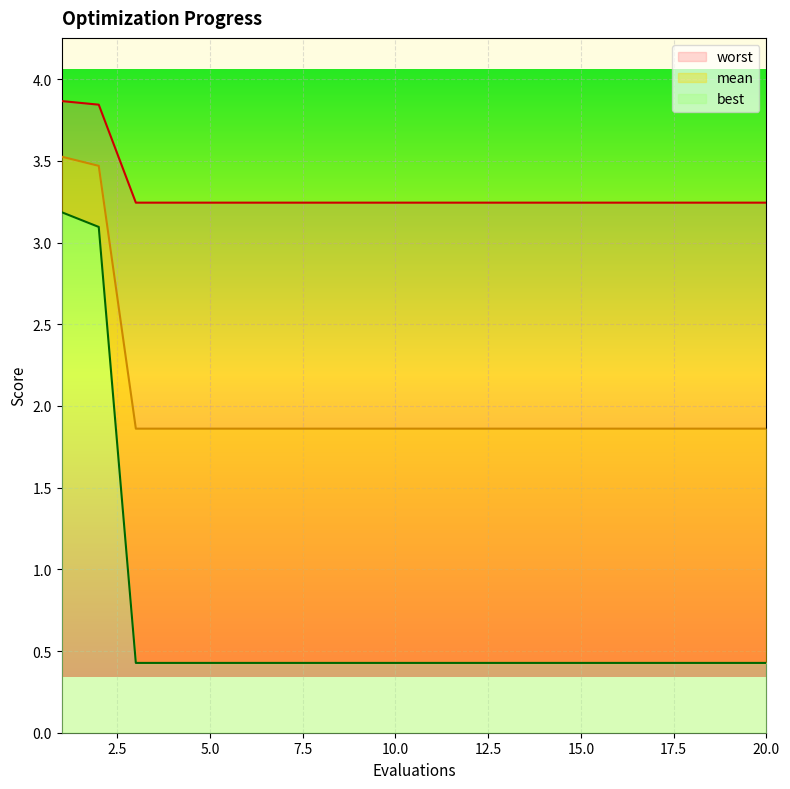

Reading left to right, transcribe all the data shown in this chart.

mean: 1=3.5	2=3.5	3=1.9	4=1.9	5=1.9	6=1.9	7=1.9	8=1.9	9=1.9	10=1.9	11=1.9	12=1.9	13=1.9	14=1.9	15=1.9	16=1.9	17=1.9	18=1.9	19=1.9	20=1.9
best: 1=3.2	2=3.1	3=0.4	4=0.4	5=0.4	6=0.4	7=0.4	8=0.4	9=0.4	10=0.4	11=0.4	12=0.4	13=0.4	14=0.4	15=0.4	16=0.4	17=0.4	18=0.4	19=0.4	20=0.4
worst: 1=3.9	2=3.8	3=3.2	4=3.2	5=3.2	6=3.2	7=3.2	8=3.2	9=3.2	10=3.2	11=3.2	12=3.2	13=3.2	14=3.2	15=3.2	16=3.2	17=3.2	18=3.2	19=3.2	20=3.2